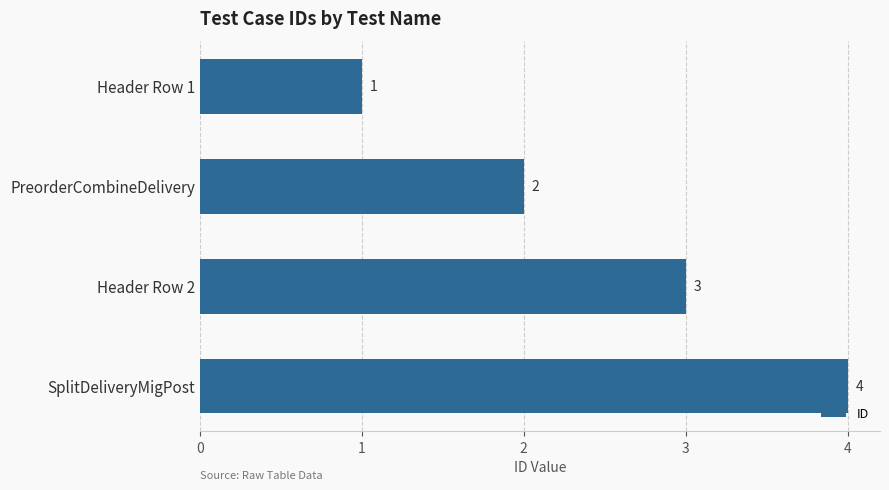

True or false: the data shows 1 at Header Row 1.

True